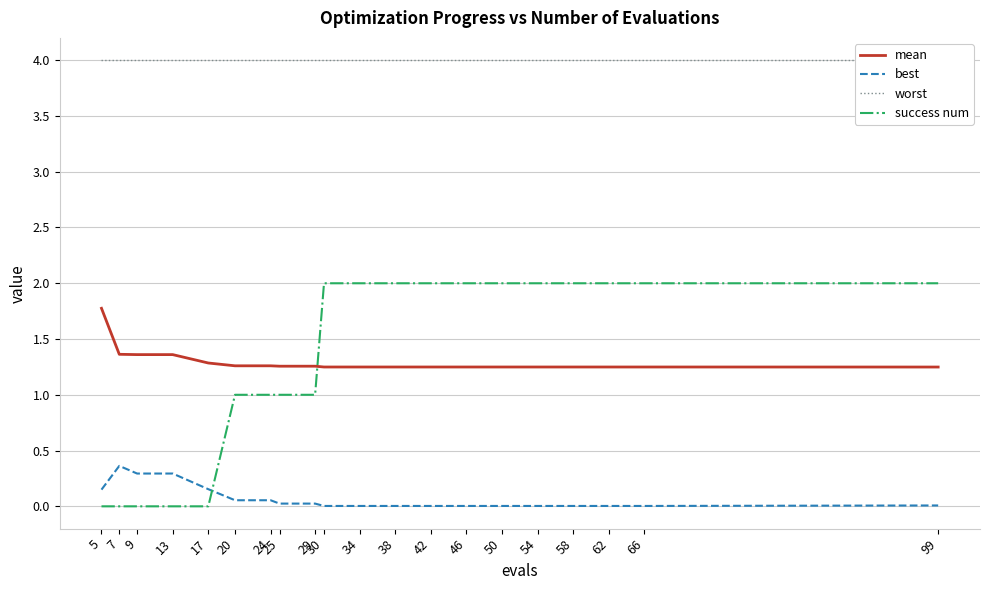

What is the difference between the highest and lowest values at 25?

4.0